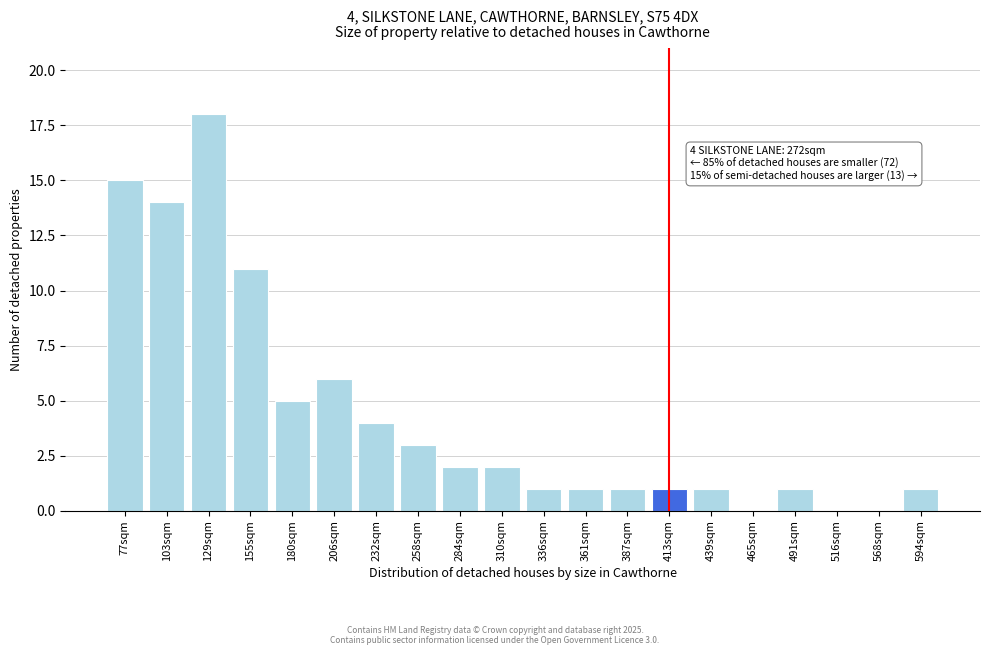

Reading left to right, what are all the values shown in this chart?

77sqm=15	103sqm=14	129sqm=18	155sqm=11	180sqm=5	206sqm=6	232sqm=4	258sqm=3	284sqm=2	310sqm=2	336sqm=1	361sqm=1	387sqm=1	413sqm=1	439sqm=1	465sqm=0	491sqm=1	516sqm=0	568sqm=0	594sqm=1